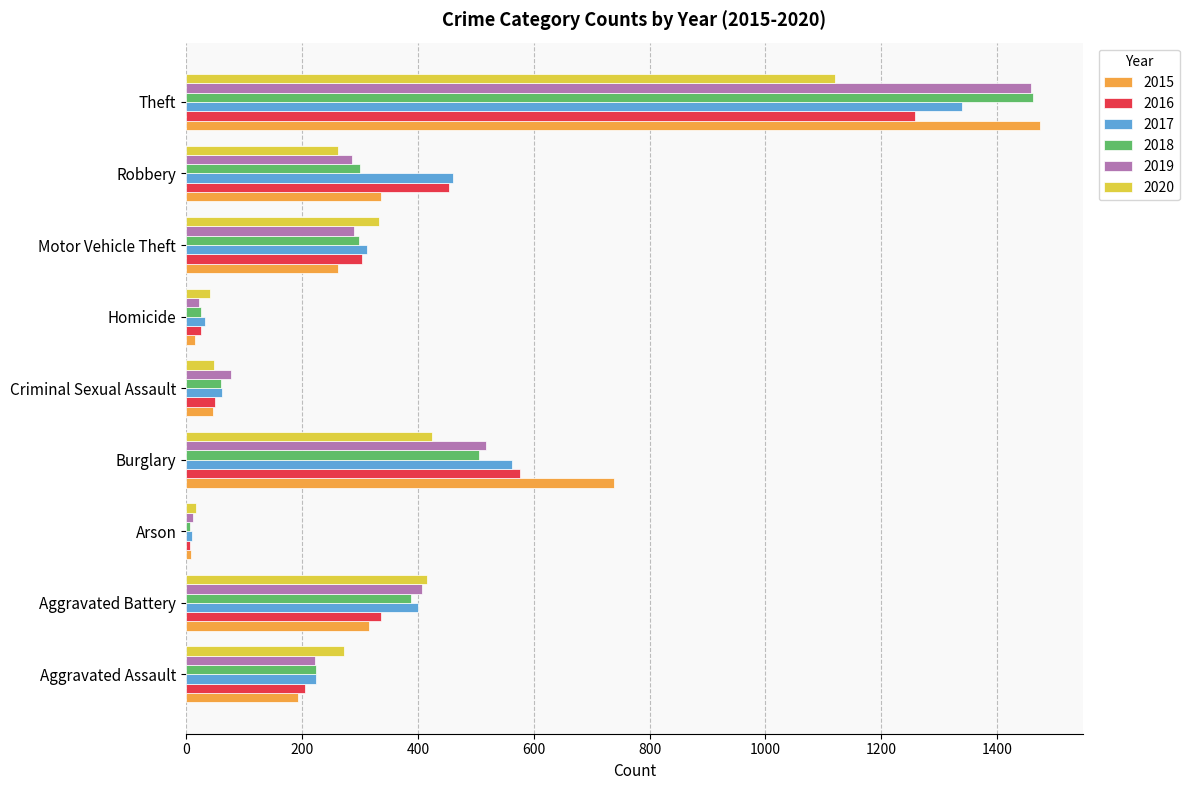

What is the difference between the maximum and minimum values in the 2018 series?

1454